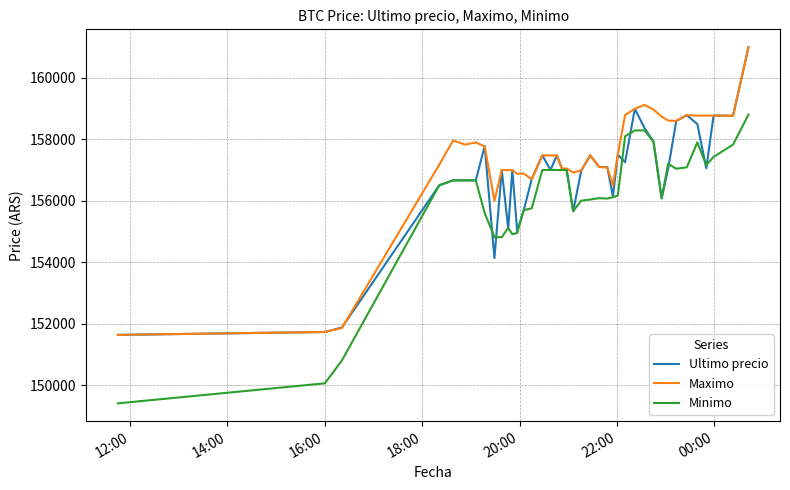

What is the highest value of the Minimo series?

158805